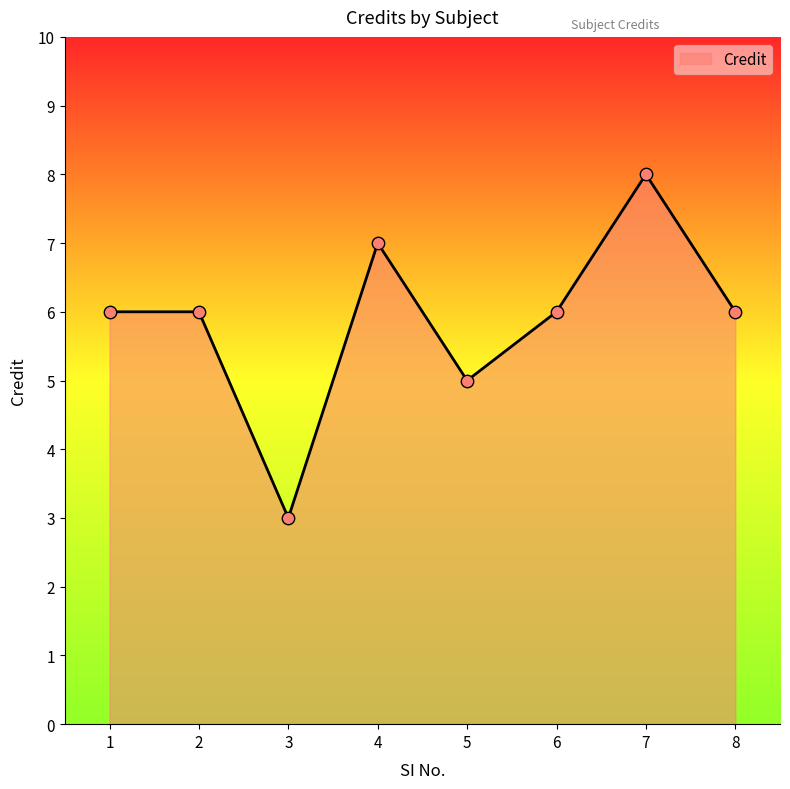

Approximately how many times larger is the value at 6 compared to 1?

1.0